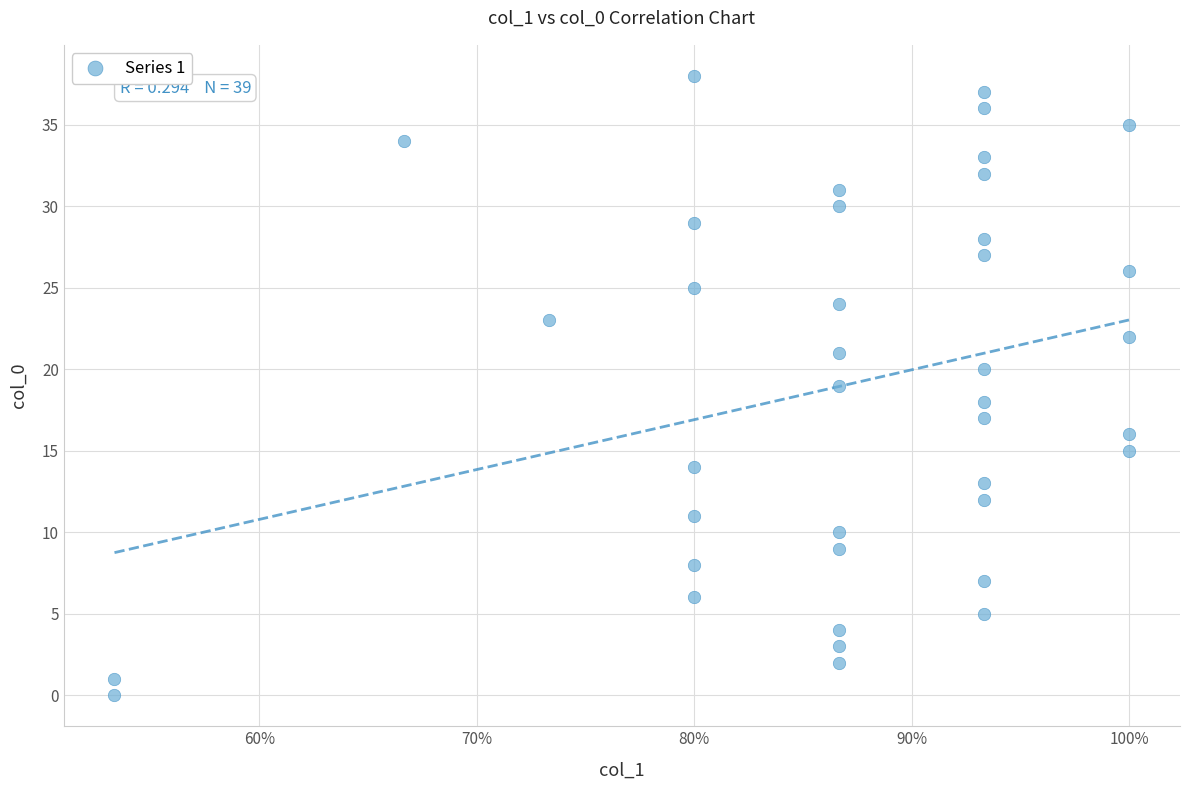

What is the range of Y values (max minus min)?

38